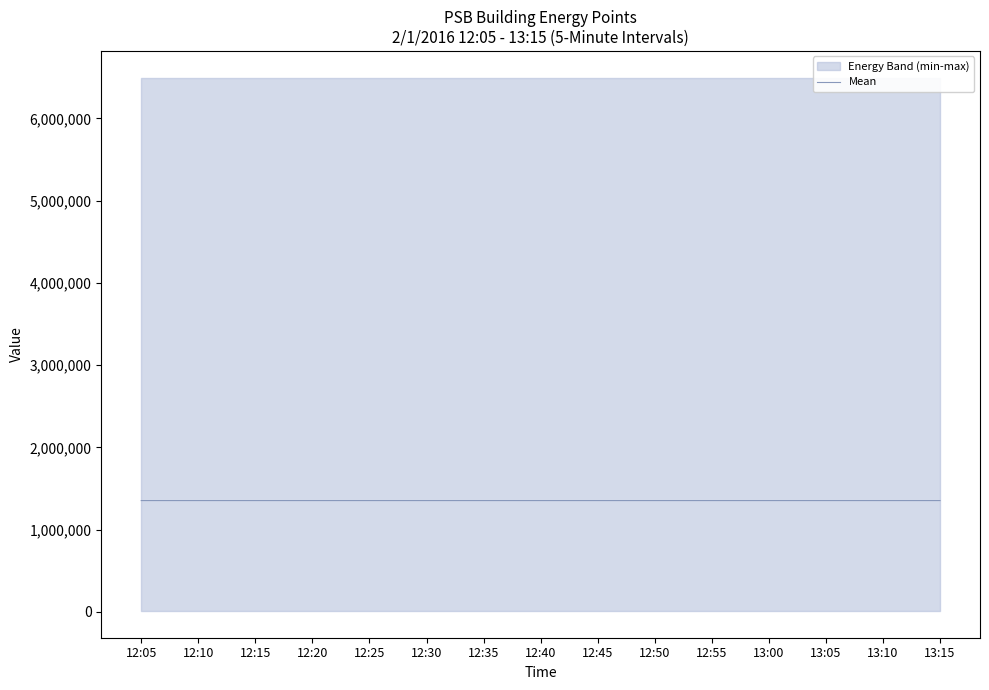

Rank the categories by value from lowest to highest.

12:05, 12:10, 12:15, 12:20, 12:25, 12:30, 12:35, 12:40, 12:45, 12:50, 12:55, 13:00, 13:05, 13:15, 13:10